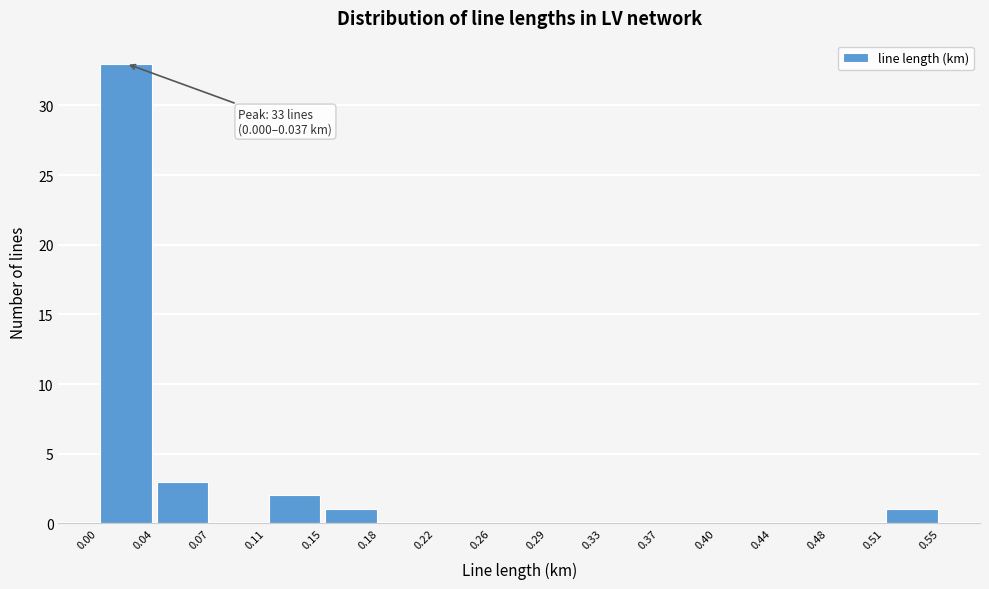

Which range on the x-axis has the tallest bar?

0.00 to 0.04